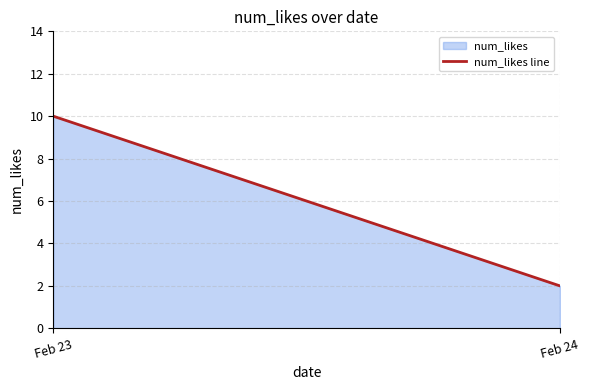

Which has a higher value, Feb 24 or Feb 23?

Feb 23